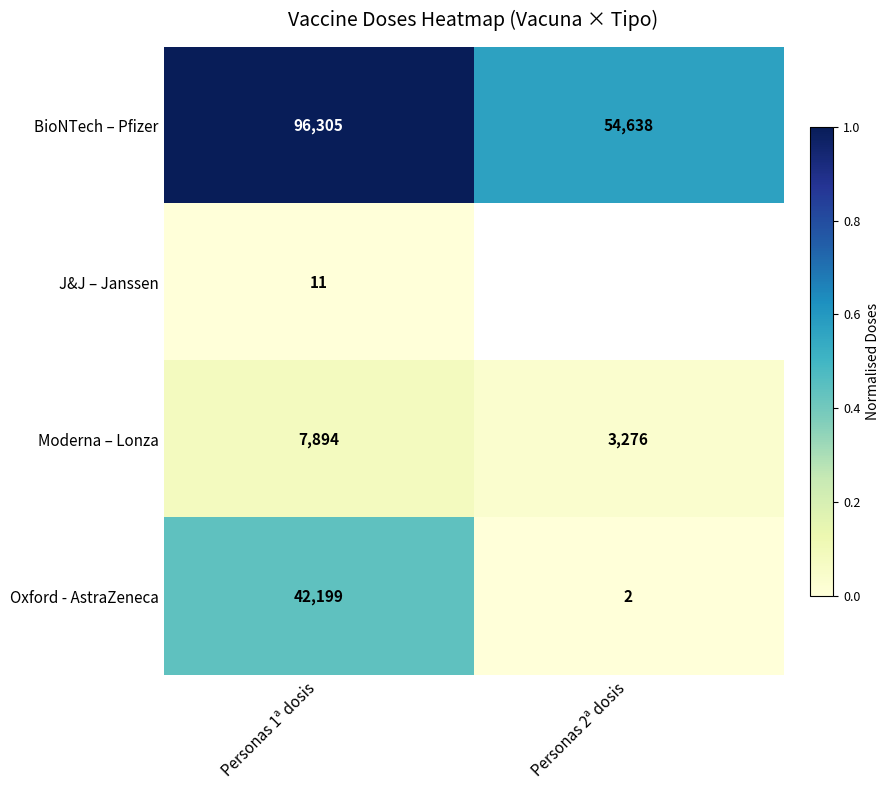

What is the total value across all series at Personas 2ª dosis?

0.6